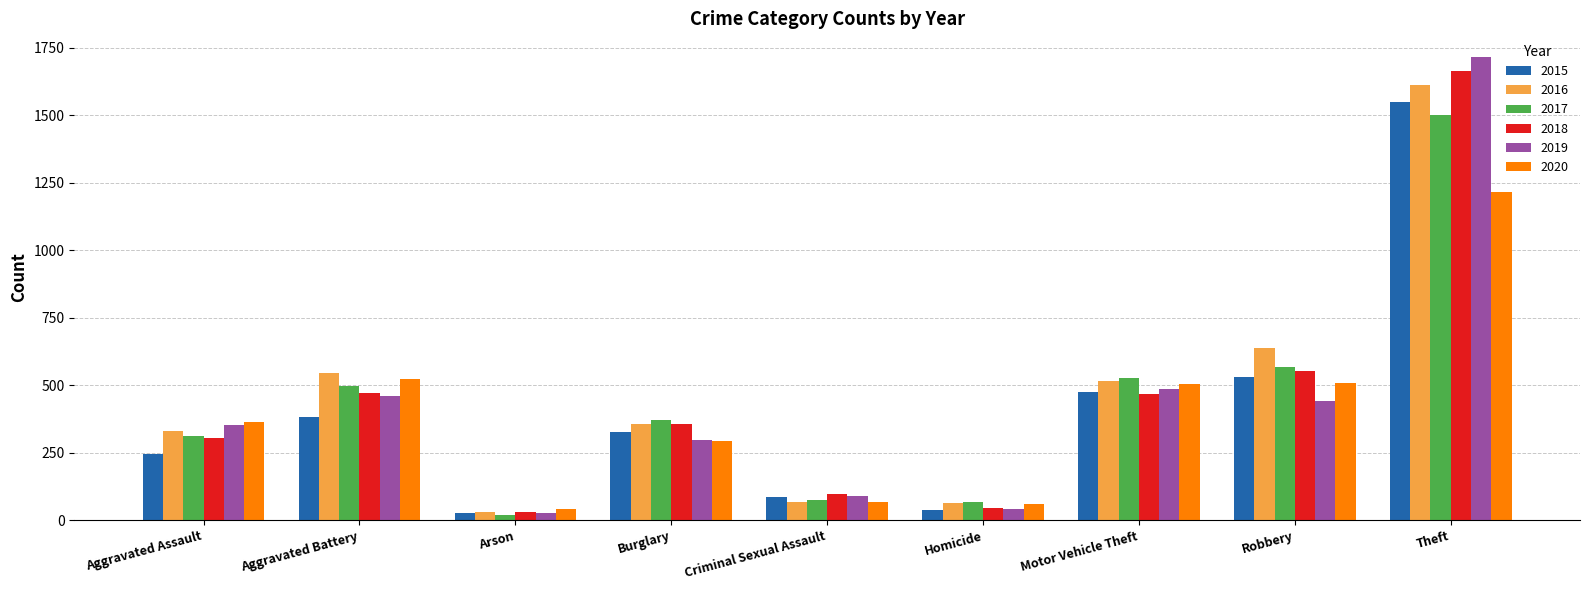

How many bars are there in total?

54